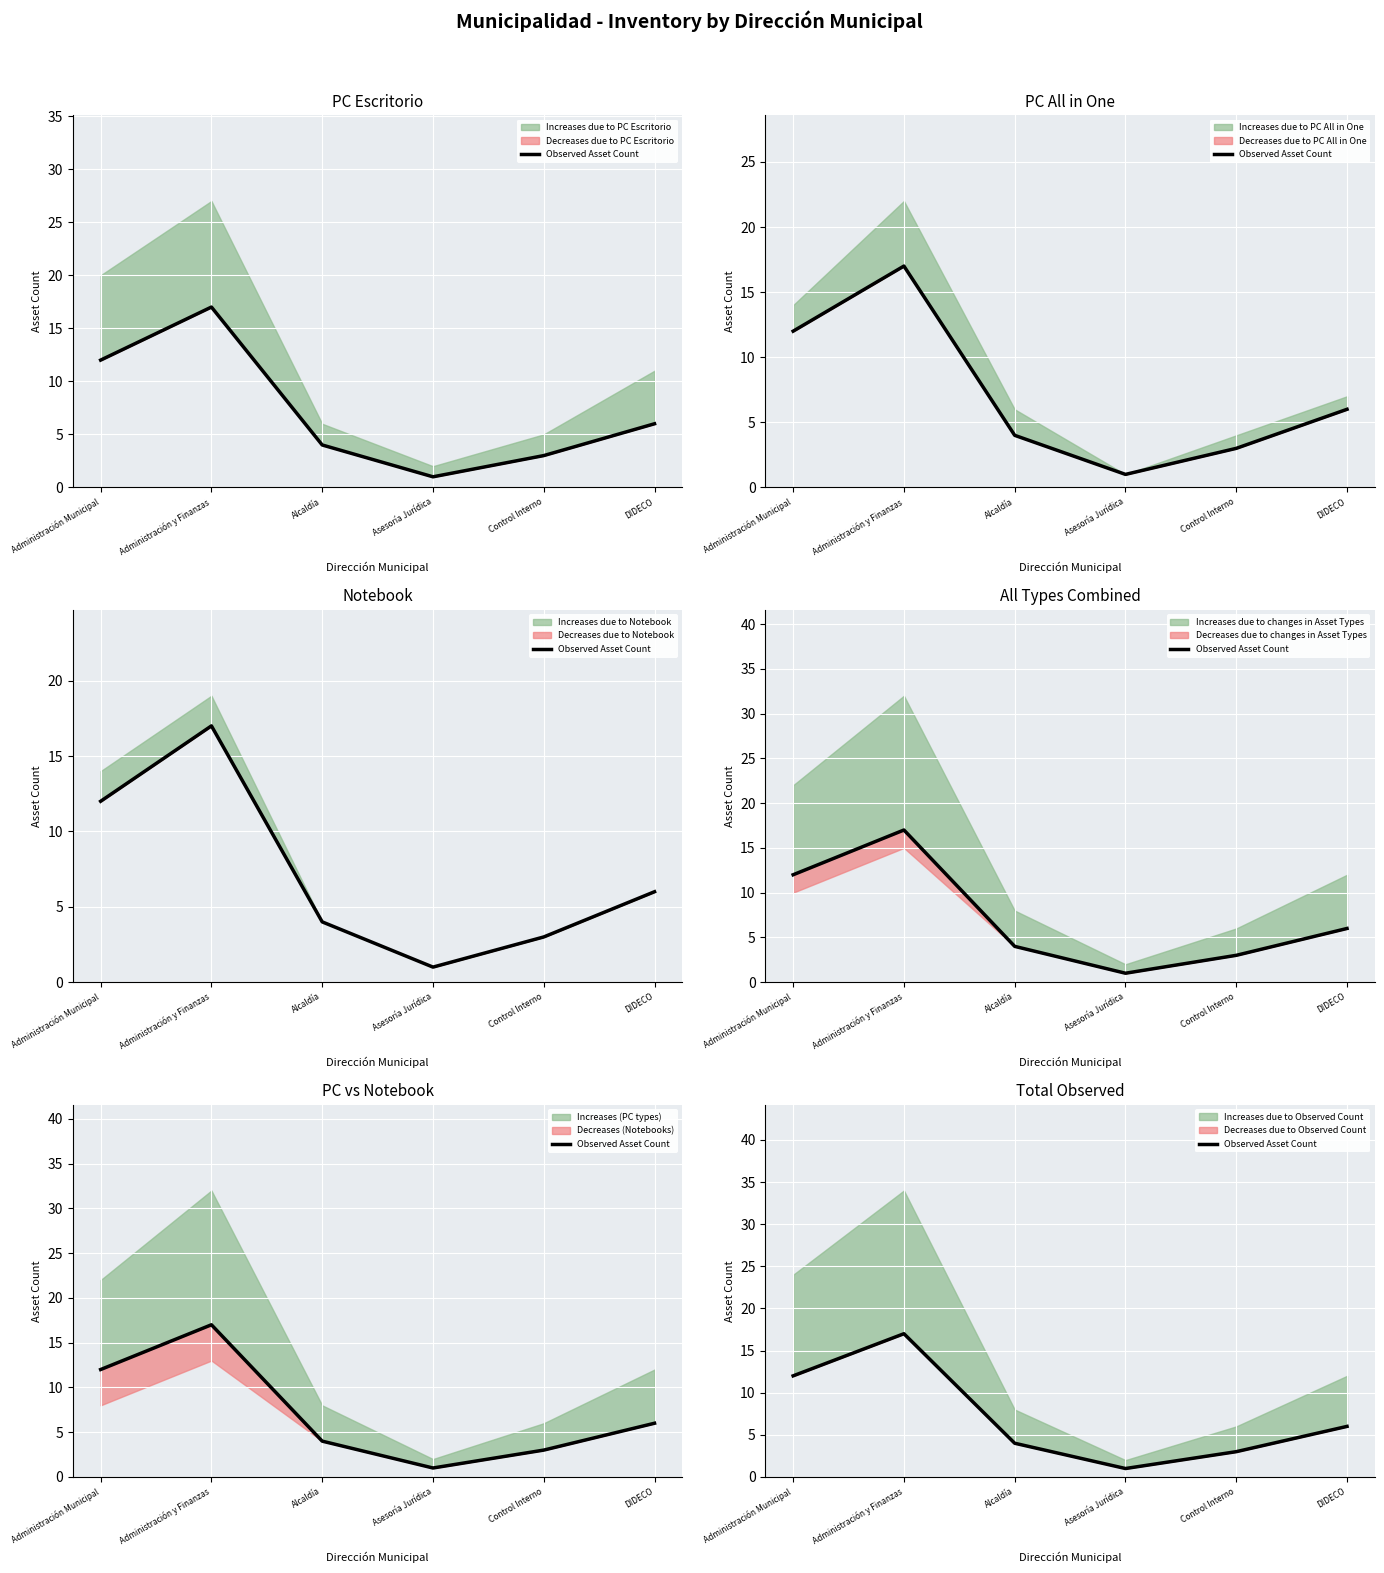

At which category does the chart reach its minimum across all series?

Asesoría Jurídica